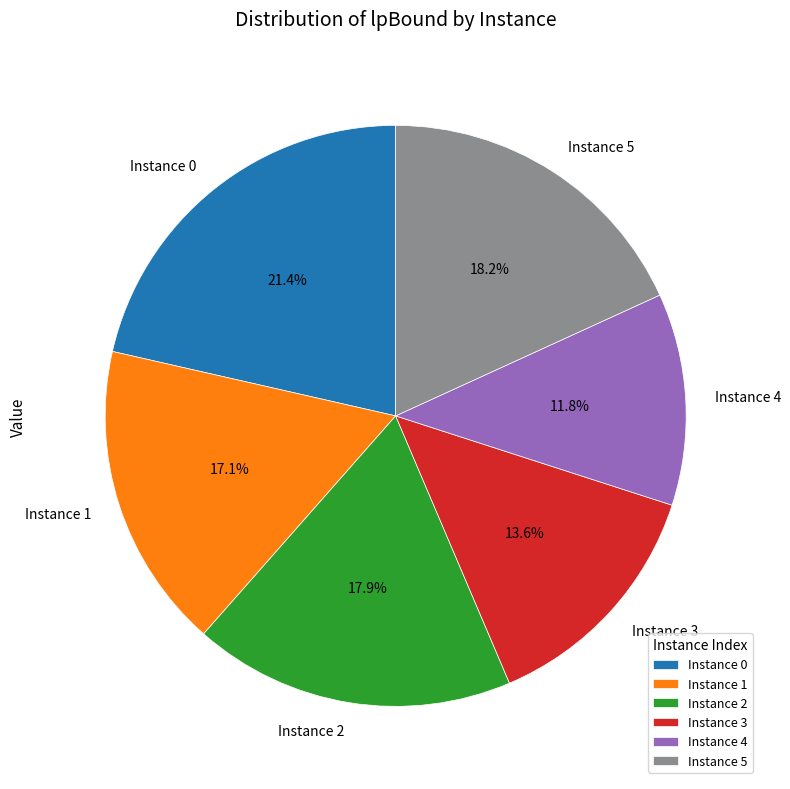

Do Instance 3 and Instance 5 together represent more than half of the pie?

No